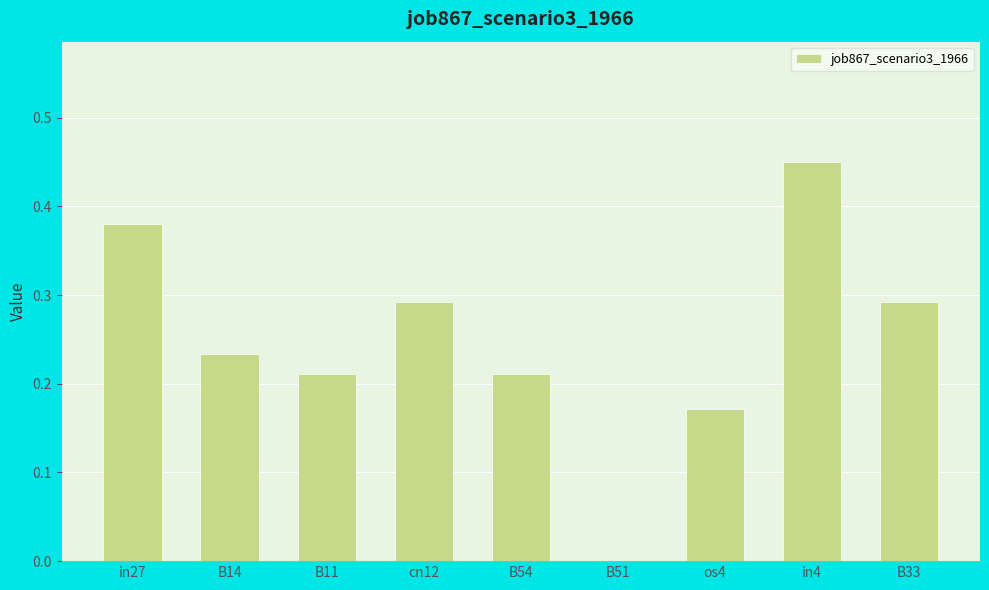

Which label corresponds to the largest value in the chart?

in4